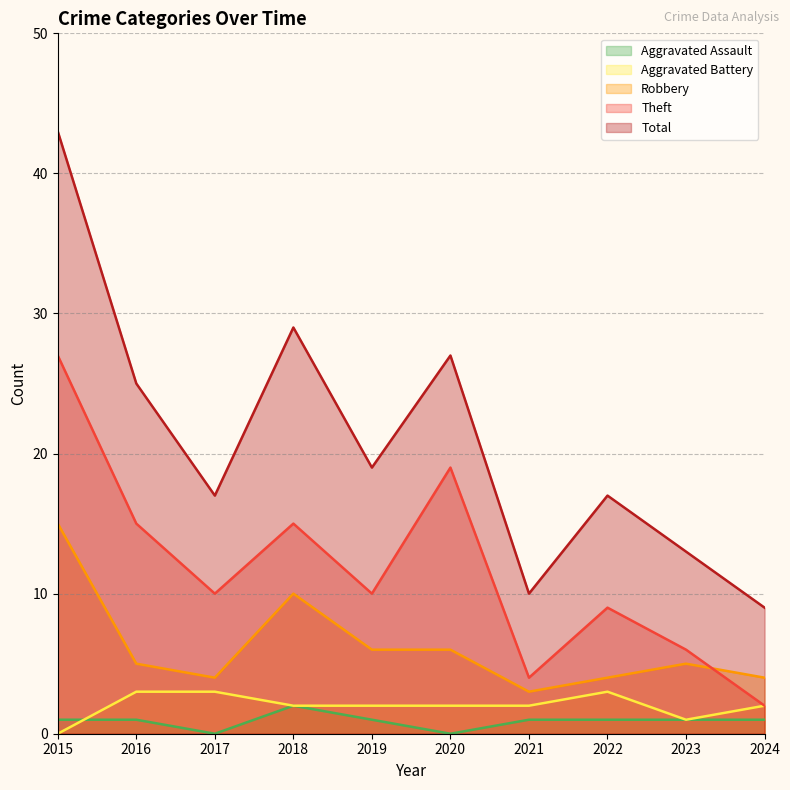

Which category has the highest value in the Aggravated Battery series?

2016